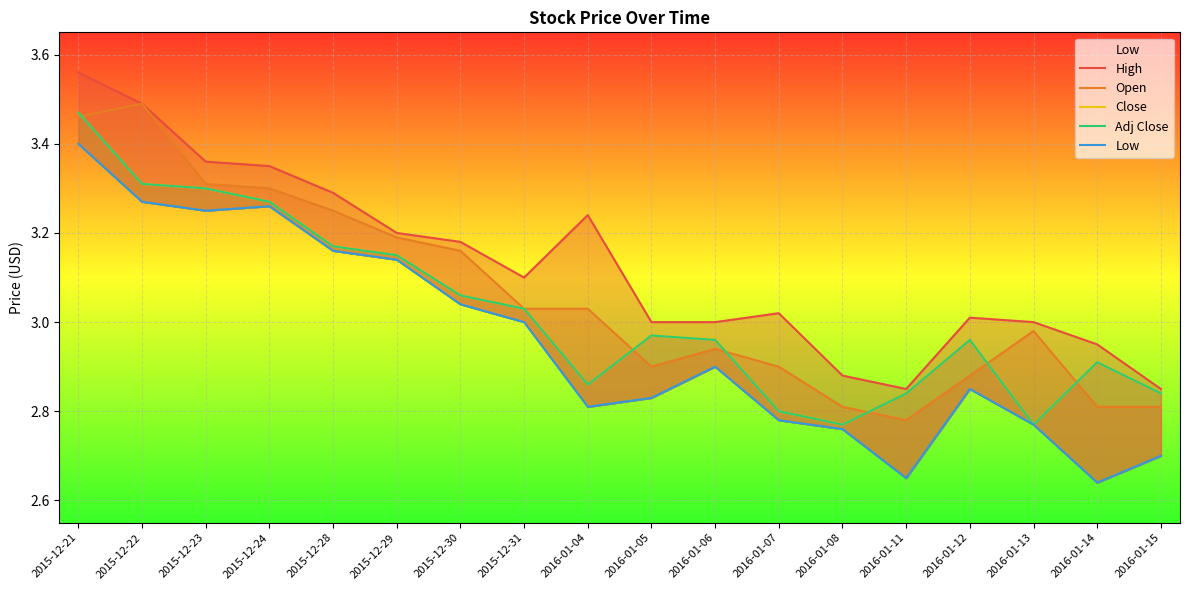

Which has a higher value, 2016-01-08 or 2016-01-15?

2016-01-08